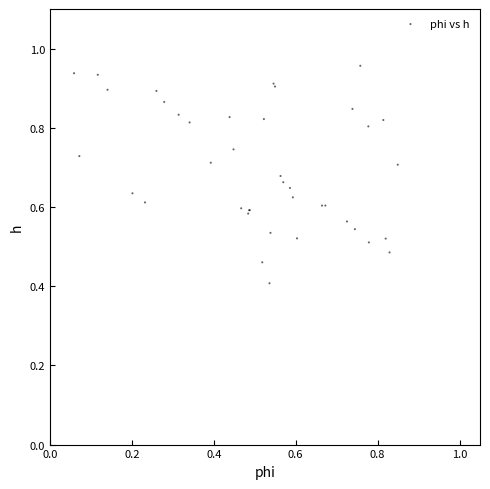

What Y value in the scatter plot is closest to 0?

0.4